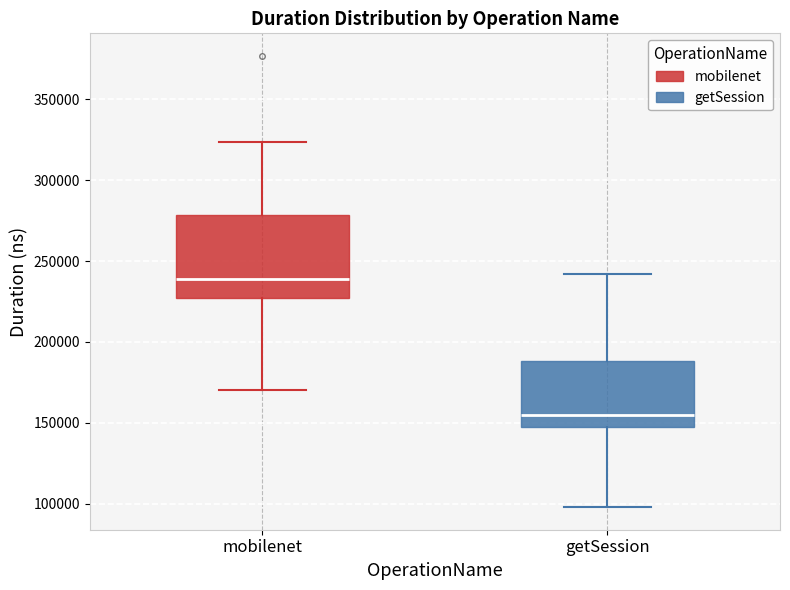

Reading left to right, read every box against the y-axis: the position of its median line, the range the box covers, and the ends of its whiskers. The values are not printed on the chart, so give them approximately, as read against the axis.

mobilenet: median 240000, box 225000 to 280000, whiskers 170000 to 325000
getSession: median 155000, box 145000 to 190000, whiskers 100000 to 240000